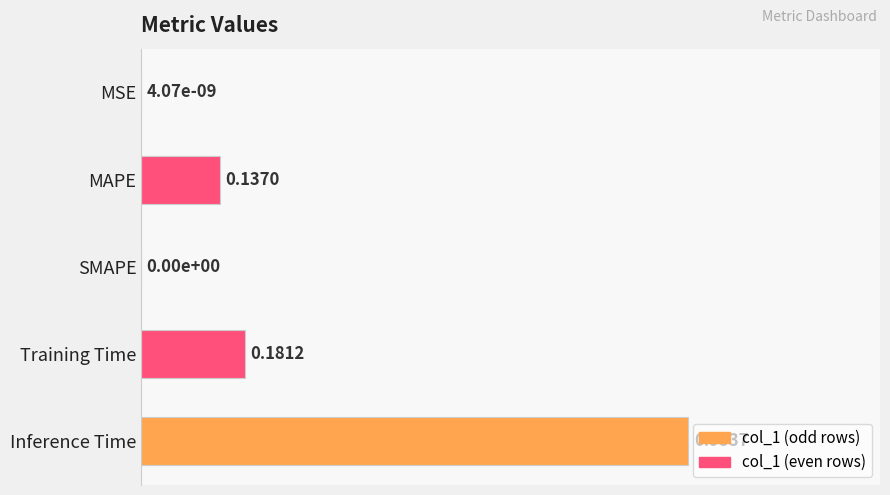

Which category has the highest value across all series?

Inference Time